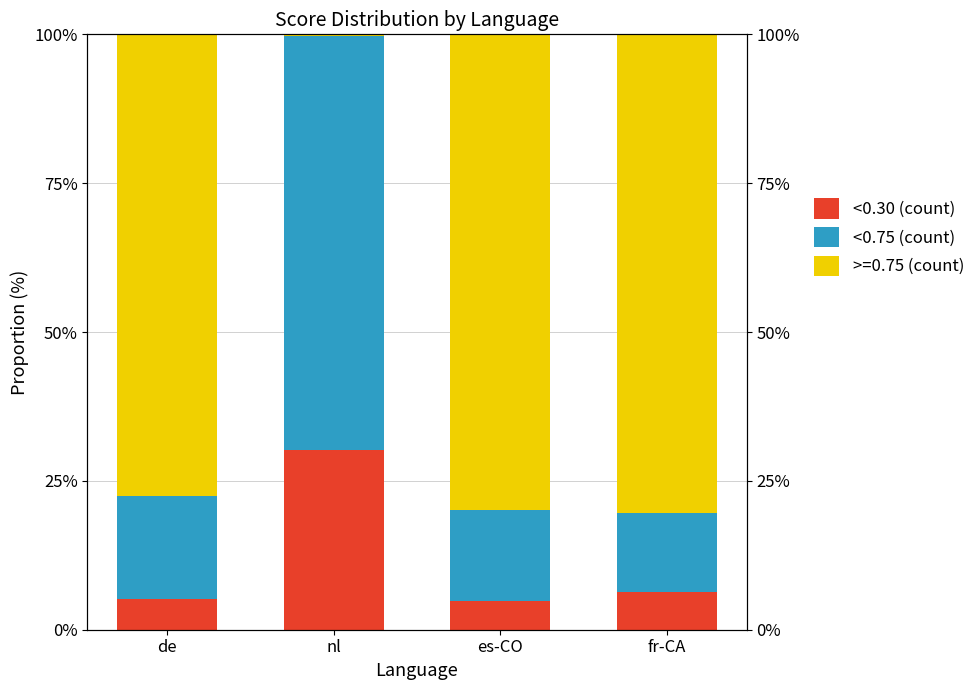

What is the label of the 4th bar from the left?

fr-CA